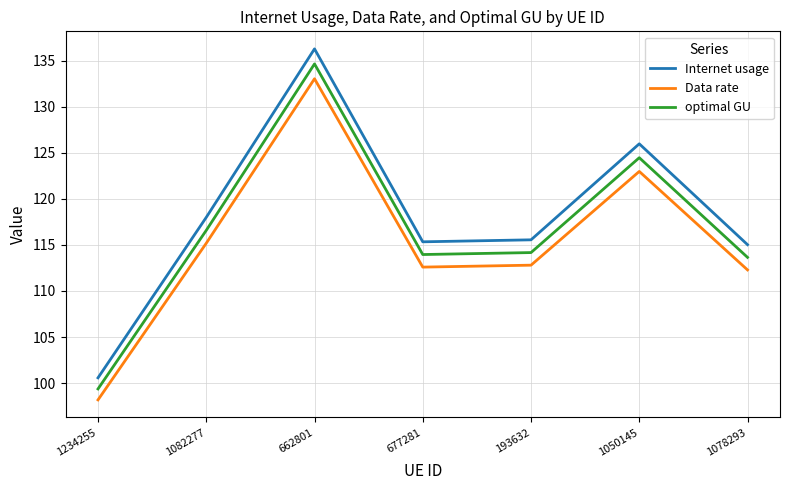

Read the Internet usage value at 1050145.

126.0